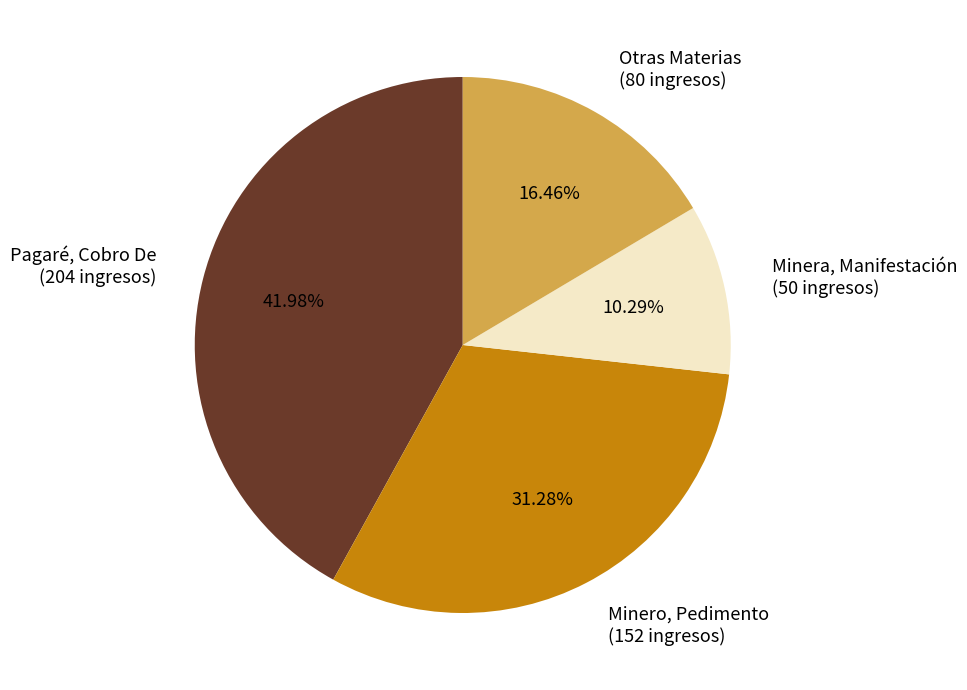

What is the largest slice in the pie chart?

Pagaré, Cobro De